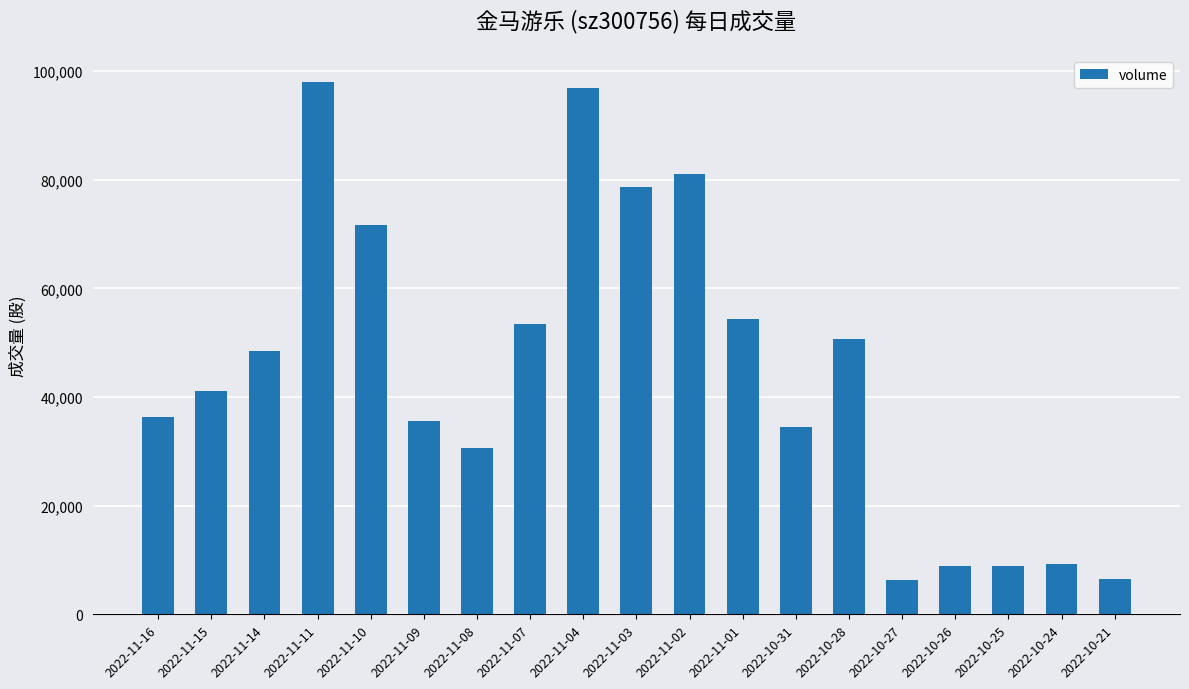

What is the difference between the maximum and minimum values?

91776